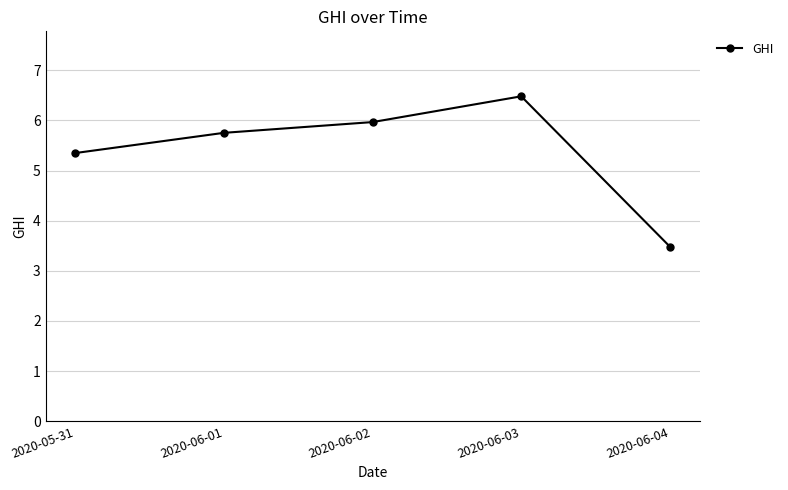

What is the average value?

5.4